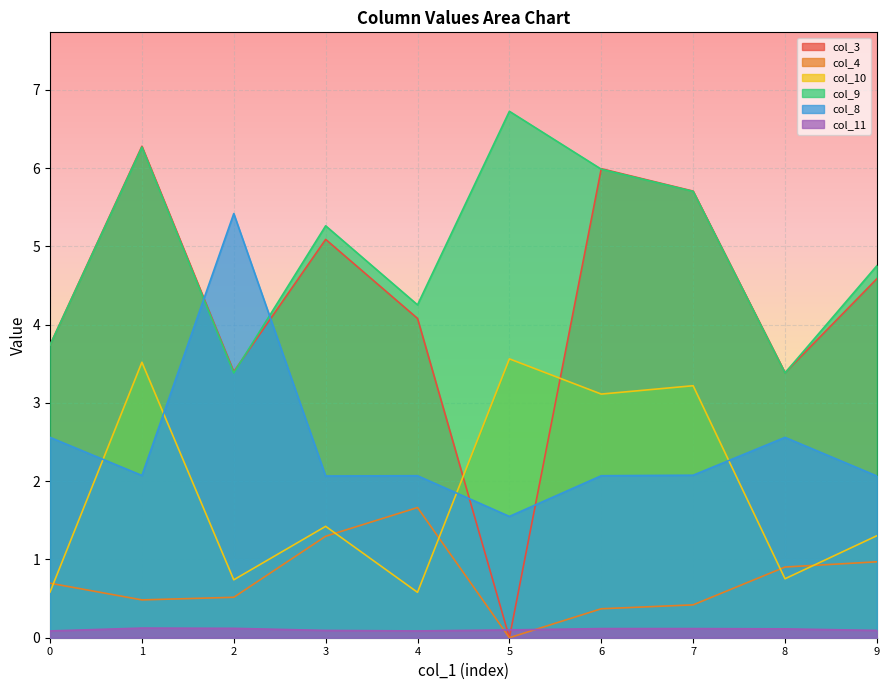

Reading left to right, transcribe all the data shown in this chart.

col_3: 0=3.7	1=6.3	2=3.4	3=5.1	4=4.1	5=0.0	6=6.0	7=5.7	8=3.4	9=4.6
col_4: 0=0.7	1=0.5	2=0.5	3=1.3	4=1.7	5=0.0	6=0.4	7=0.4	8=0.9	9=1.0
col_10: 0=0.6	1=3.5	2=0.7	3=1.4	4=0.6	5=3.6	6=3.1	7=3.2	8=0.8	9=1.3
col_9: 0=3.7	1=6.3	2=3.4	3=5.3	4=4.3	5=6.7	6=6.0	7=5.7	8=3.4	9=4.8
col_8: 0=2.6	1=2.1	2=5.4	3=2.1	4=2.1	5=1.5	6=2.1	7=2.1	8=2.6	9=2.1
col_11: 0=0.1	1=0.1	2=0.1	3=0.1	4=0.1	5=0.1	6=0.1	7=0.1	8=0.1	9=0.1